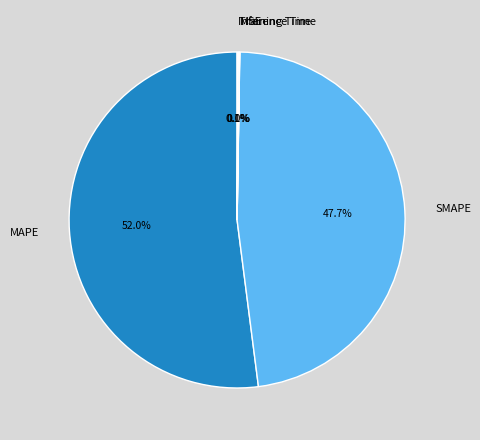

What is the largest slice in the pie chart?

MAPE